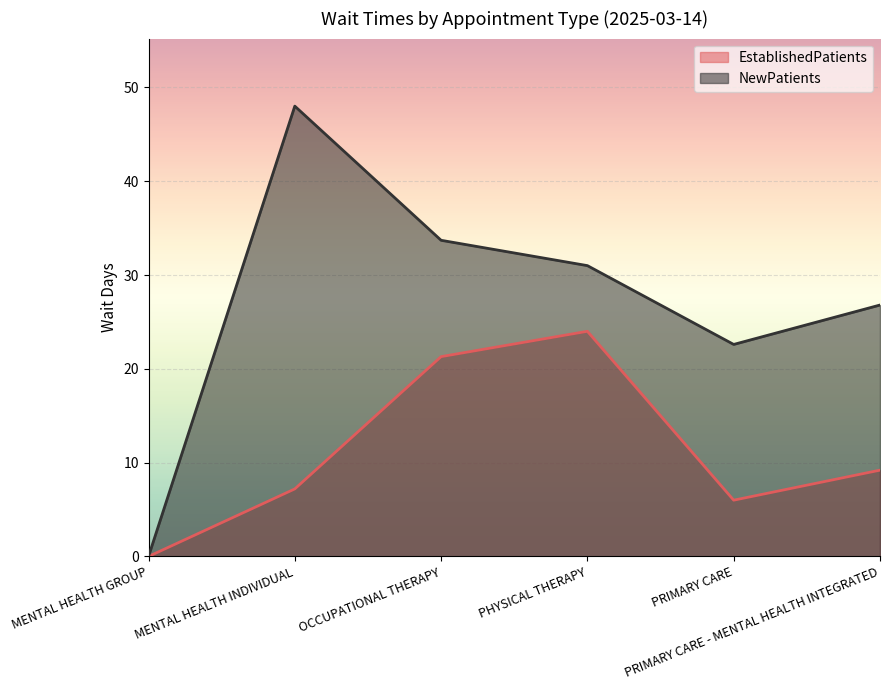

At which label does NewPatients first exceed 31?

MENTAL HEALTH INDIVIDUAL